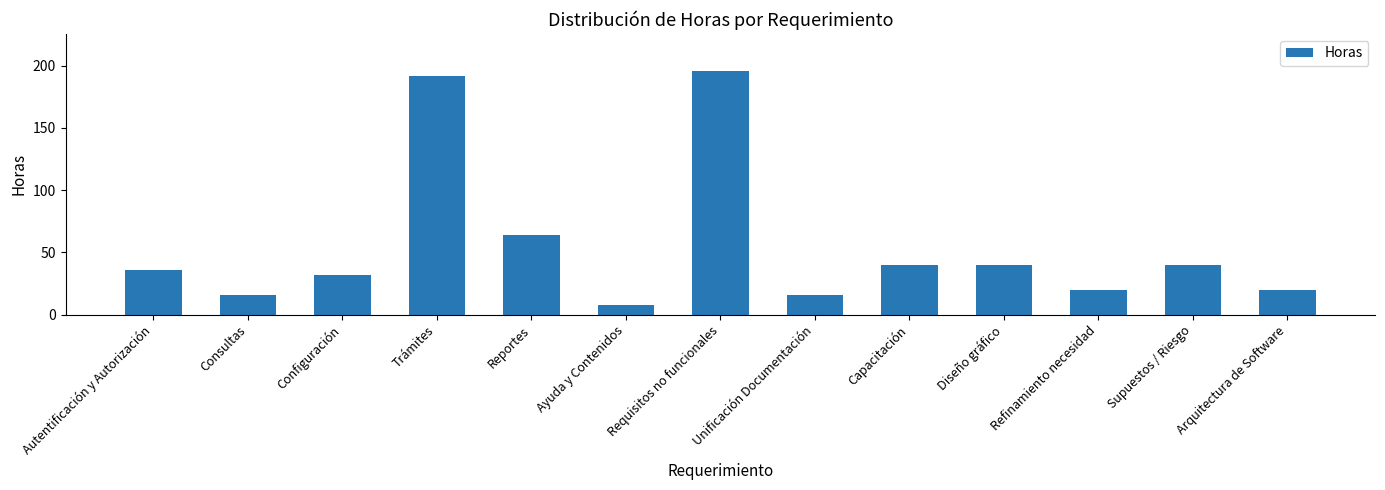

What is the change in value from Capacitación to Arquitectura de Software?

-20